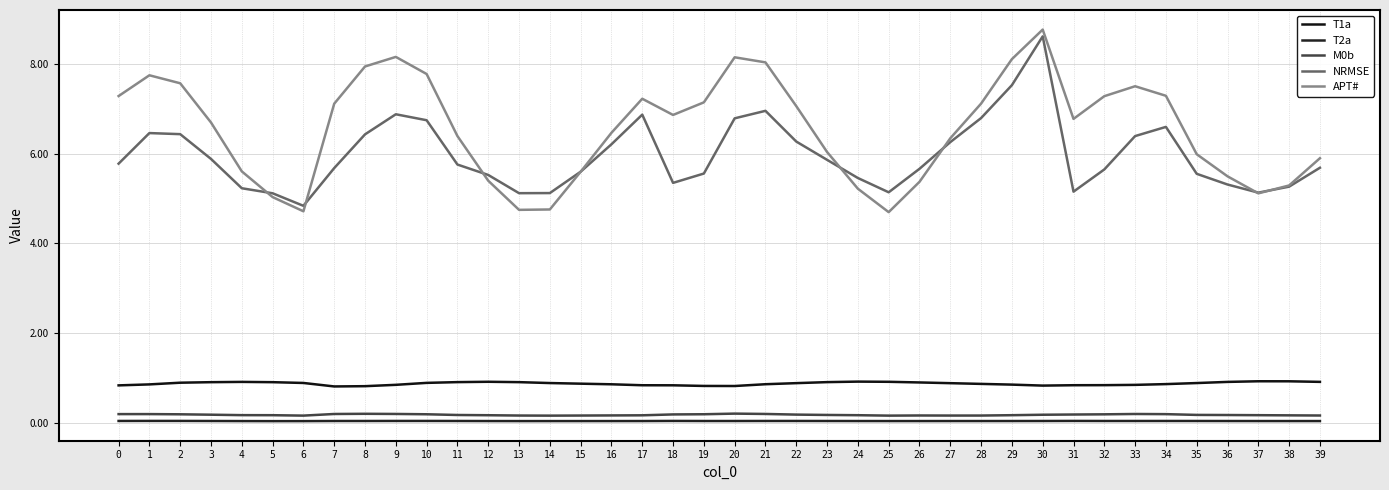

Where is NRMSE nearest to the value 6?

3